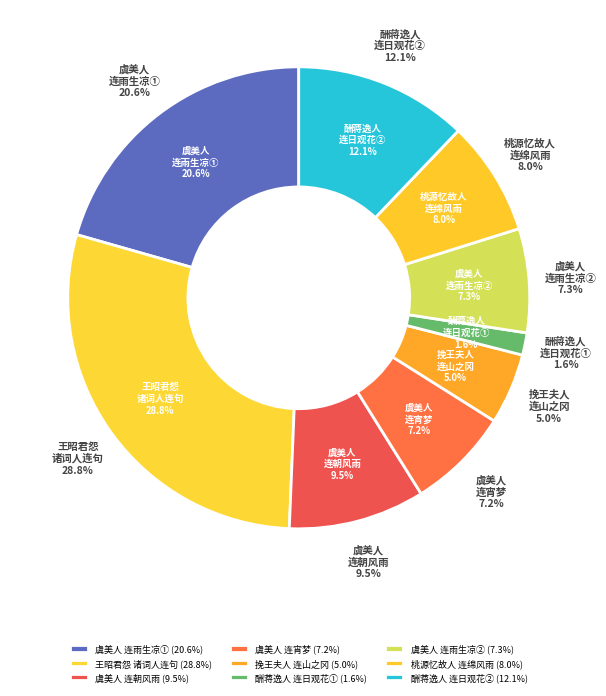

Does any single category account for the majority?

No